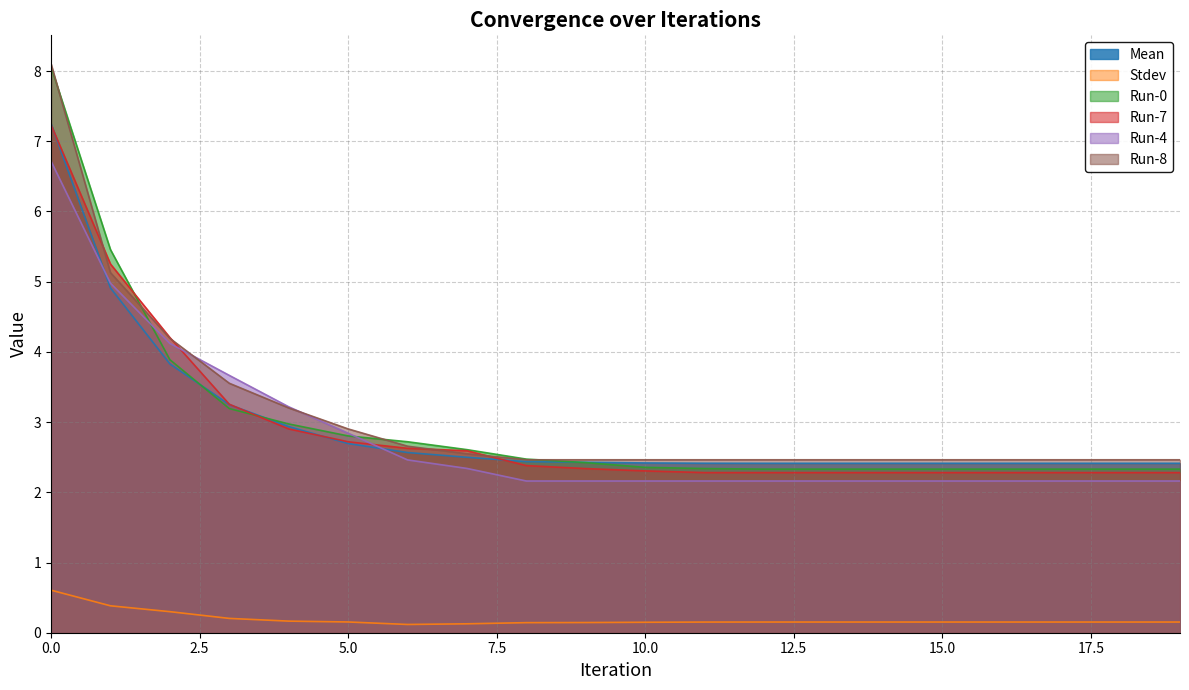

Reading left to right, list all the values displayed in this chart.

Mean: 7.2	4.9	3.8	3.2	2.9	2.7	2.6	2.5	2.4	2.4	2.4	2.4	2.4	2.4	2.4	2.4	2.4	2.4	2.4	2.4
Stdev: 0.6	0.4	0.3	0.2	0.2	0.2	0.1	0.1	0.1	0.1	0.1	0.2	0.2	0.2	0.2	0.2	0.2	0.2	0.2	0.2
Run-0: 8.1	5.5	3.9	3.2	3.0	2.8	2.7	2.6	2.5	2.4	2.4	2.3	2.3	2.3	2.3	2.3	2.3	2.3	2.3	2.3
Run-7: 7.2	5.3	4.2	3.3	2.9	2.7	2.6	2.6	2.4	2.3	2.3	2.3	2.3	2.3	2.3	2.3	2.3	2.3	2.3	2.3
Run-4: 6.7	5.0	4.1	3.7	3.2	2.8	2.5	2.3	2.2	2.2	2.2	2.2	2.2	2.2	2.2	2.2	2.2	2.2	2.2	2.2
Run-8: 8.1	5.1	4.2	3.6	3.2	2.9	2.7	2.5	2.5	2.5	2.5	2.5	2.5	2.5	2.5	2.5	2.5	2.5	2.5	2.5